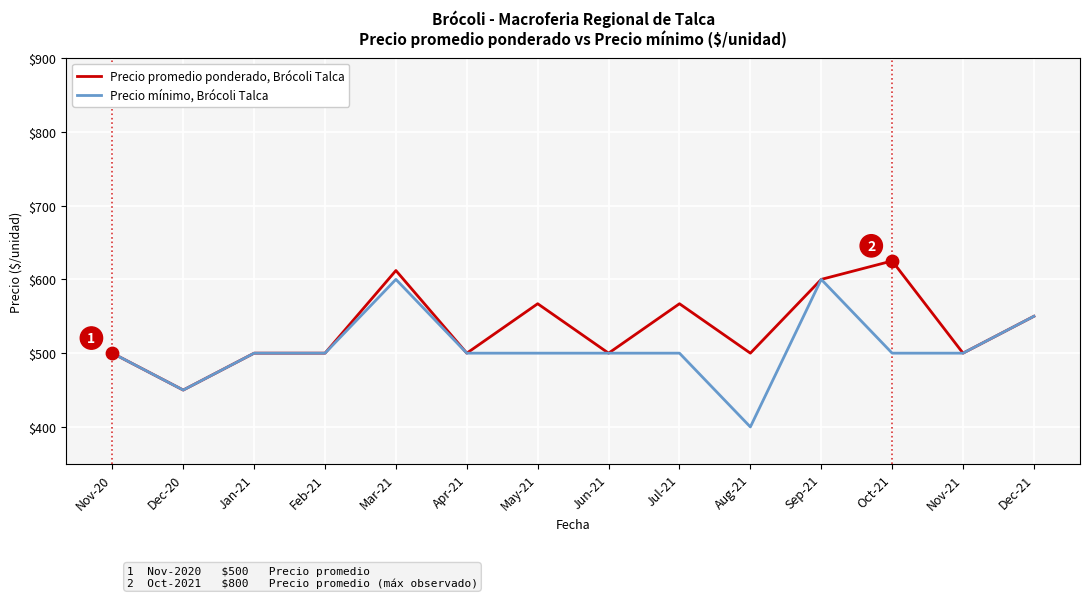

Which series has the widest spread of values?

Precio mínimo, Brócoli Talca